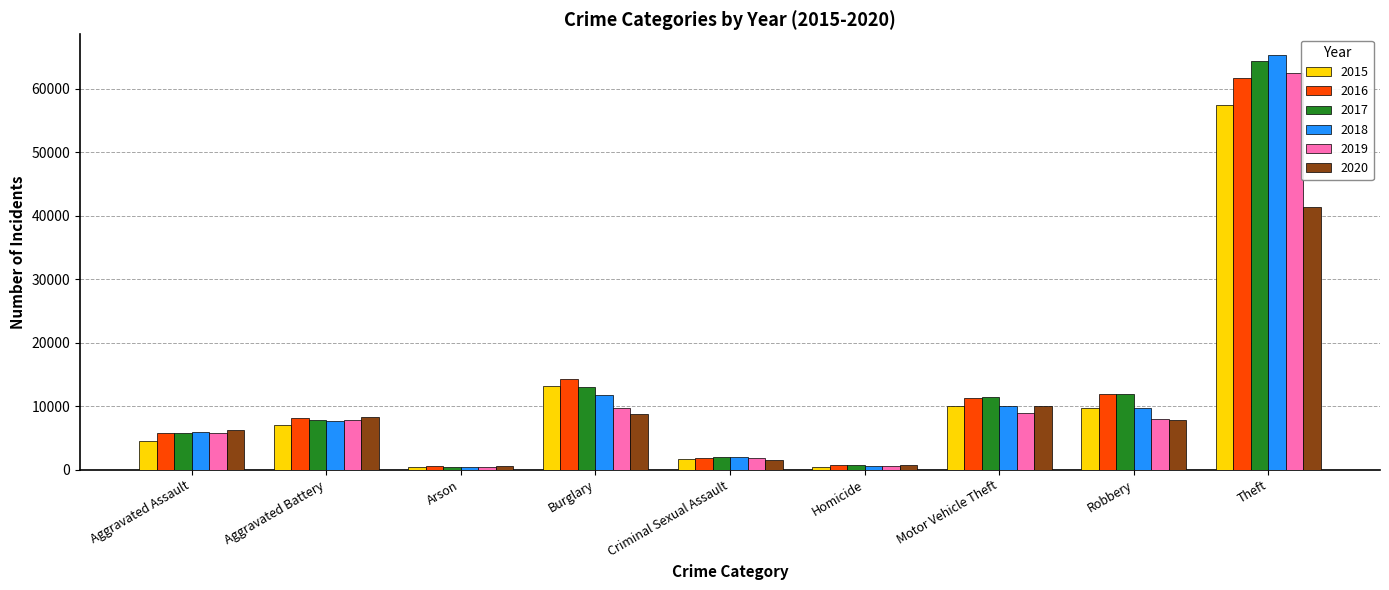

What is the label of the 5th bar from the left?

Criminal Sexual Assault